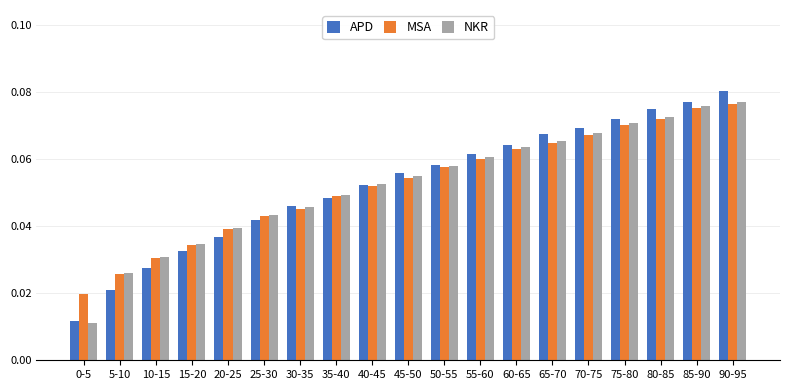

Which category has the highest value across all series?

90-95